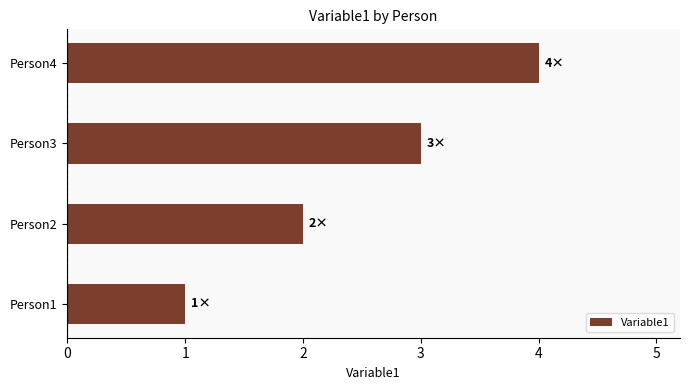

What is the greatest value displayed?

4